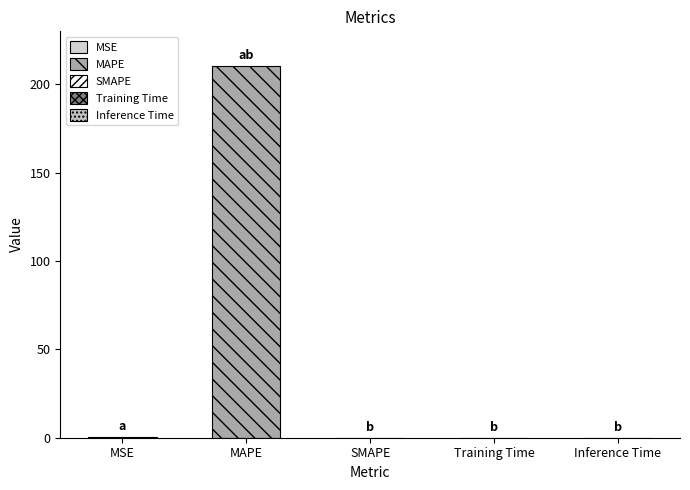

Is it true that the value at SMAPE is -110.2?

False